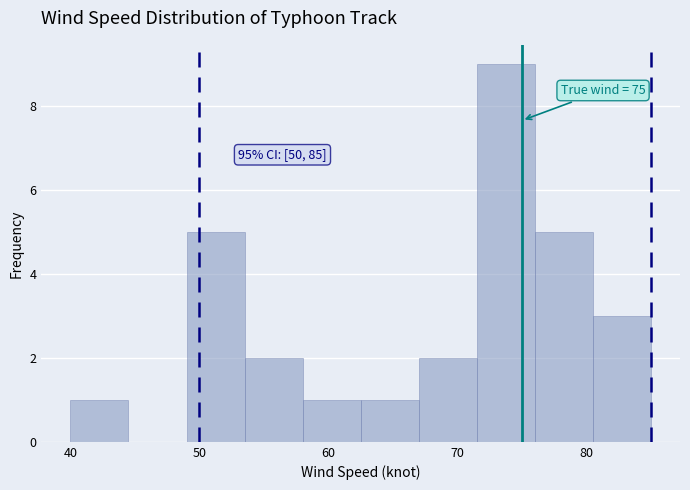

Which range on the x-axis has the tallest bar?

71.5 to 76.0